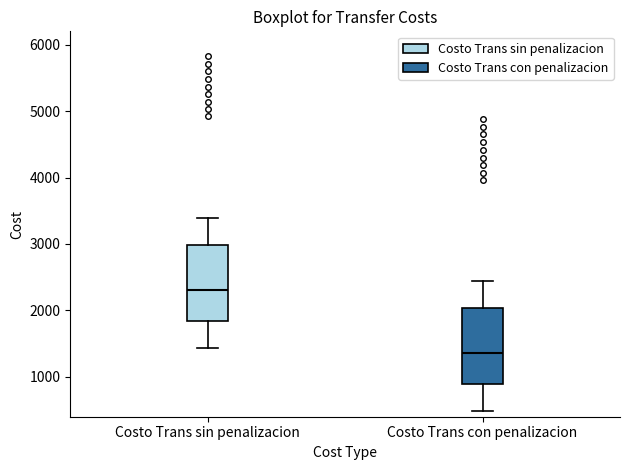

Reading left to right, transcribe this box plot: for each box, give where its median line is, the range the box spans, and where its two whiskers end, as read against the y-axis. The values are not printed on the chart, so give them approximately, as read against the axis.

Costo Trans sin penalizacion: median 2300, box 1800 to 3000, whiskers 1400 to 3400
Costo Trans con penalizacion: median 1400, box 900 to 2000, whiskers 500 to 2400